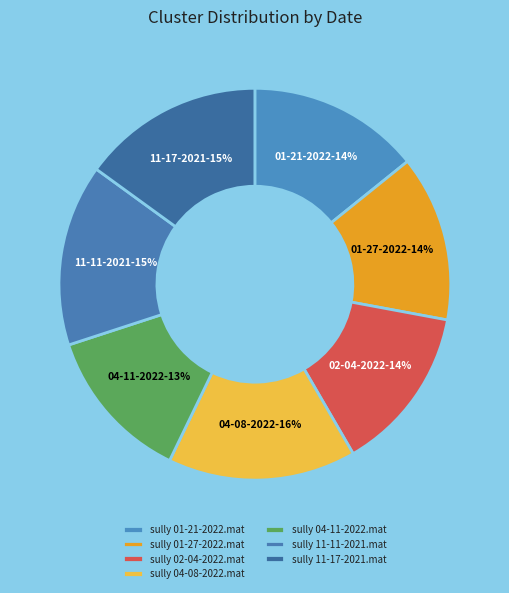

To the nearest percent, what is the difference between the sully 01-27-2022.mat and sully 11-17-2021.mat slice percentages?

1%